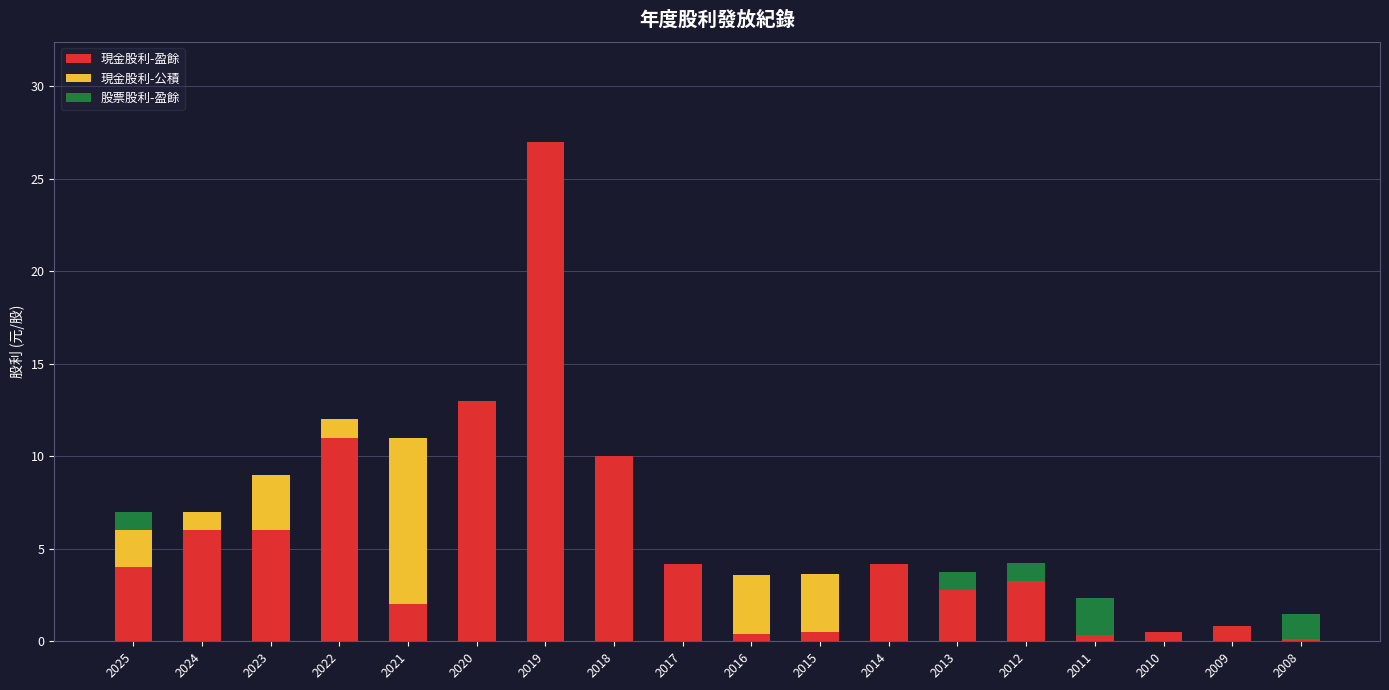

At which category is the sum across all series the highest?

2019